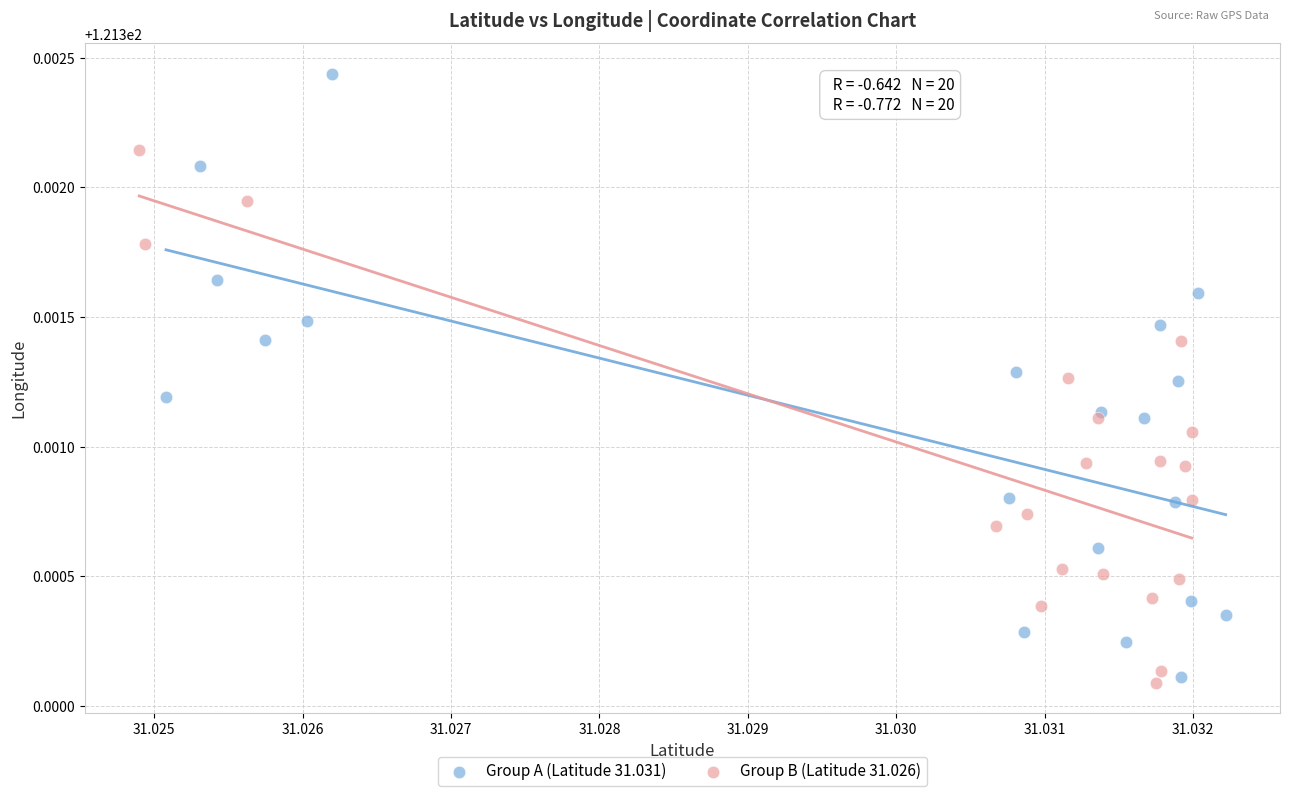

Which series reaches the maximum Y coordinate?

Group A (Latitude 31.031)